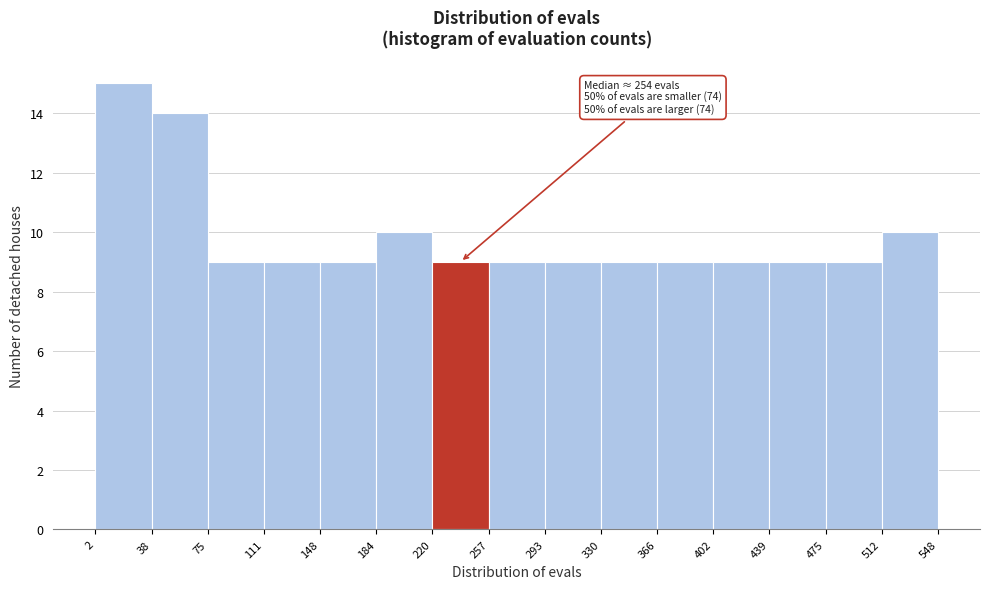

Which range on the x-axis has the tallest bar?

2 to 38